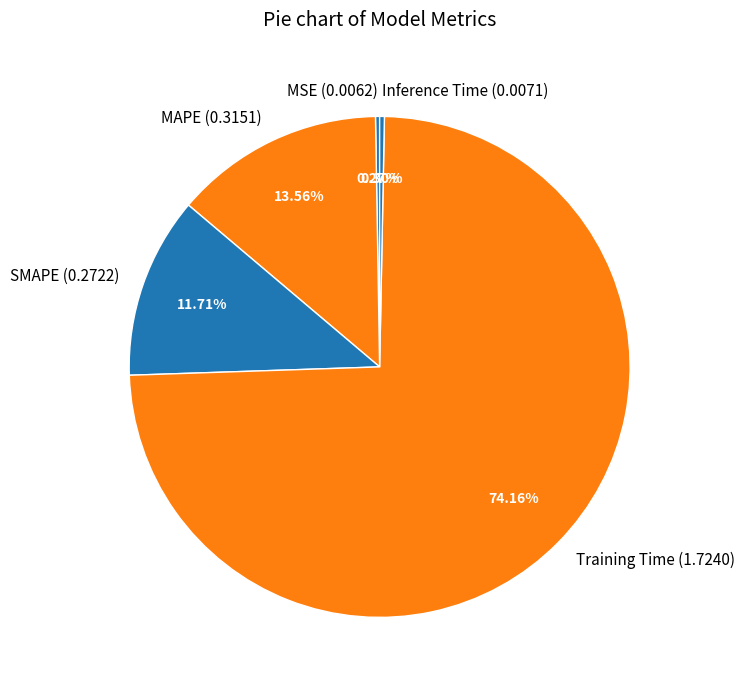

The Inference Time slice represents 0% of the pie. True or false?

True